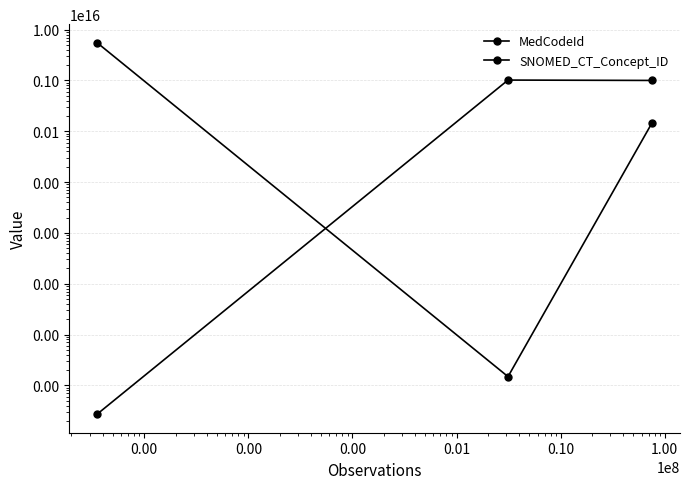

Rank the series at 0.00 from lowest to highest value.

MedCodeId, SNOMED_CT_Concept_ID